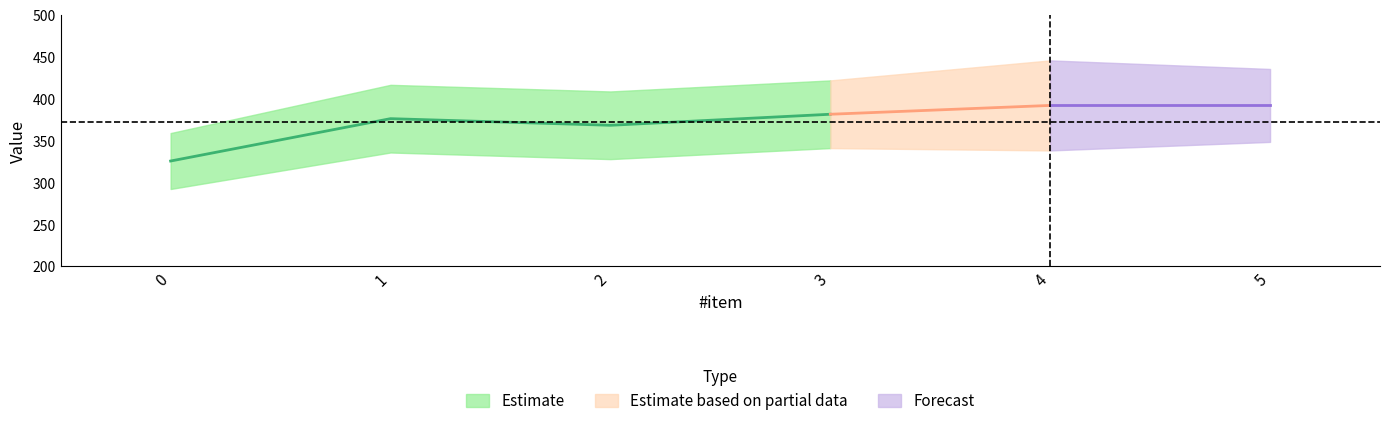

Where is x_center nearest to the value 341?

3